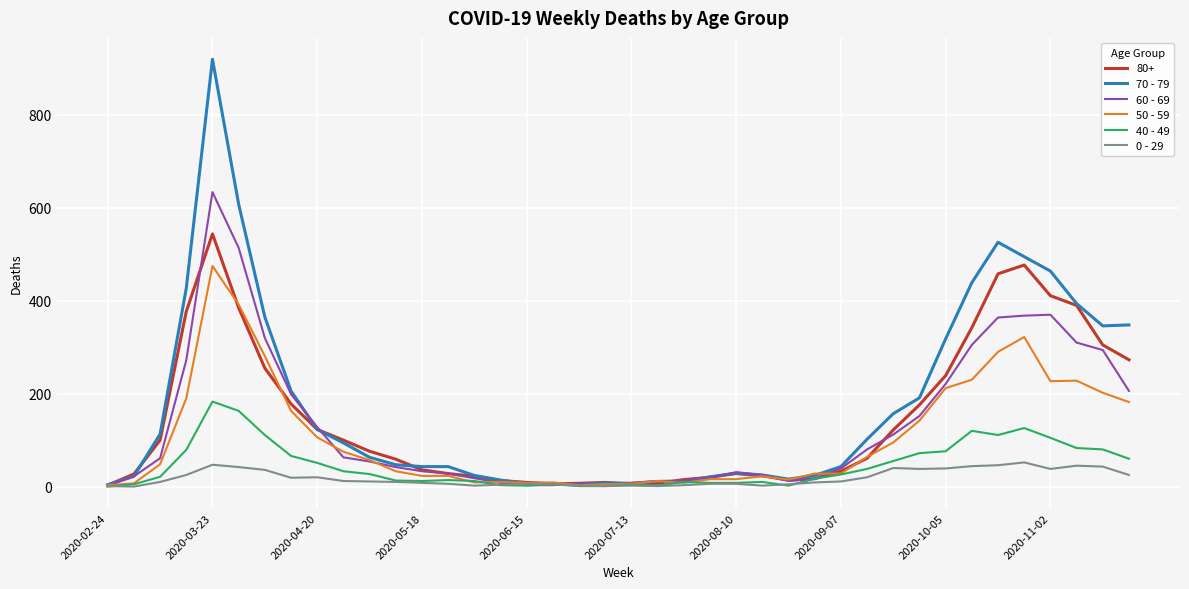

Which series has the widest spread of values?

70 - 79